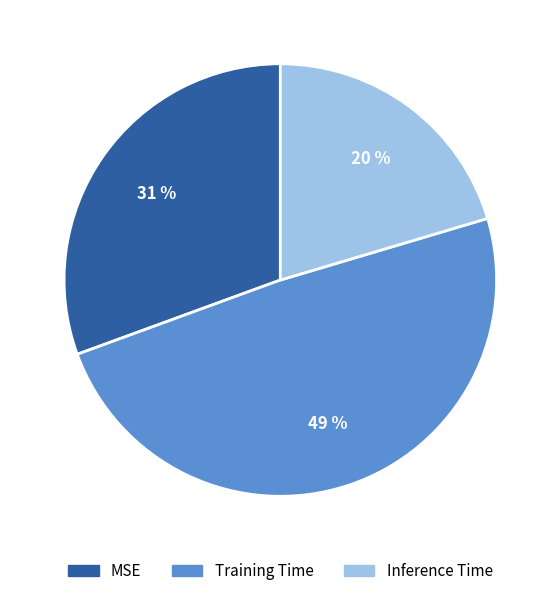

The MSE slice represents 31% of the pie. True or false?

True